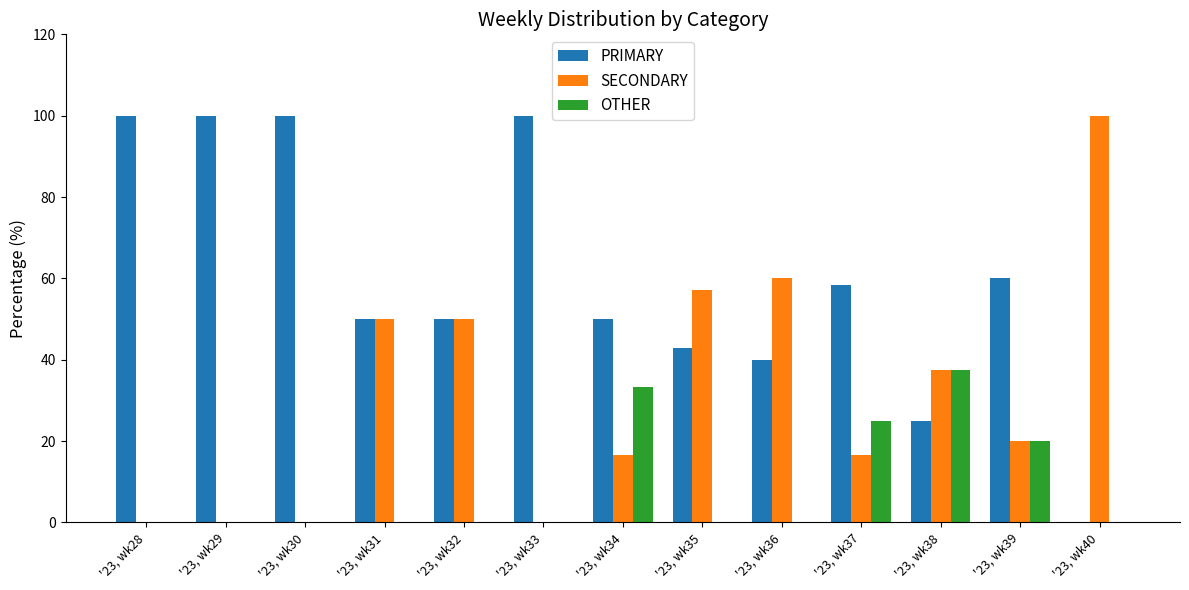

What are all the series names shown in the legend?

PRIMARY, SECONDARY, OTHER